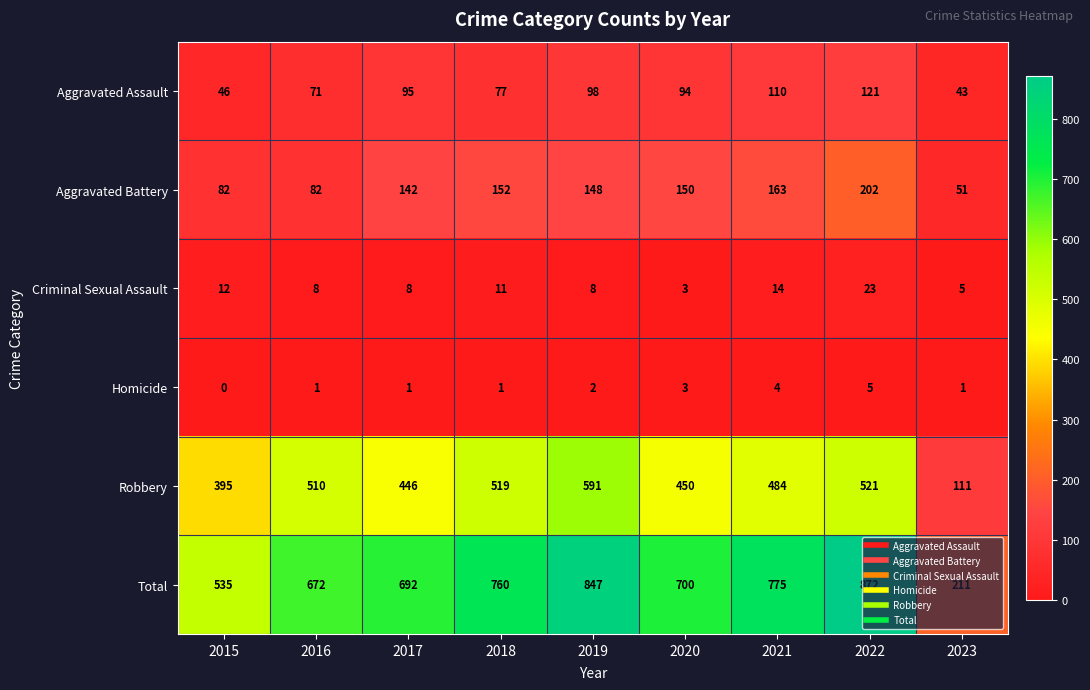

At which category is the sum across all series the highest?

2022